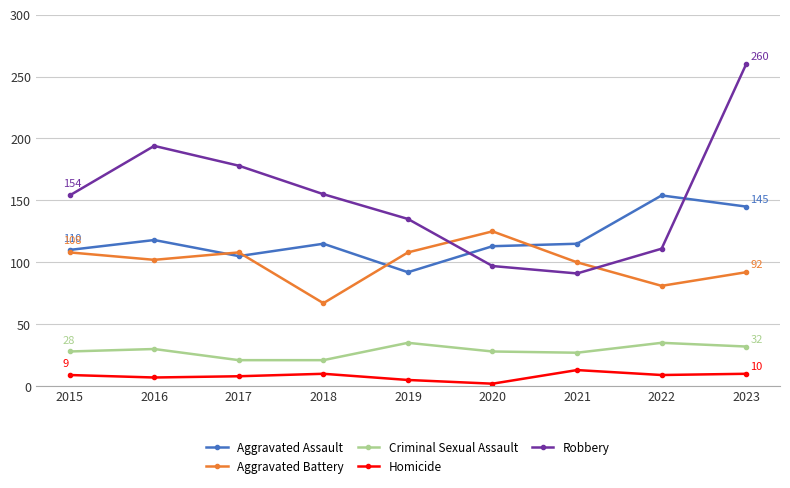

How many categories are shown in the chart?

9